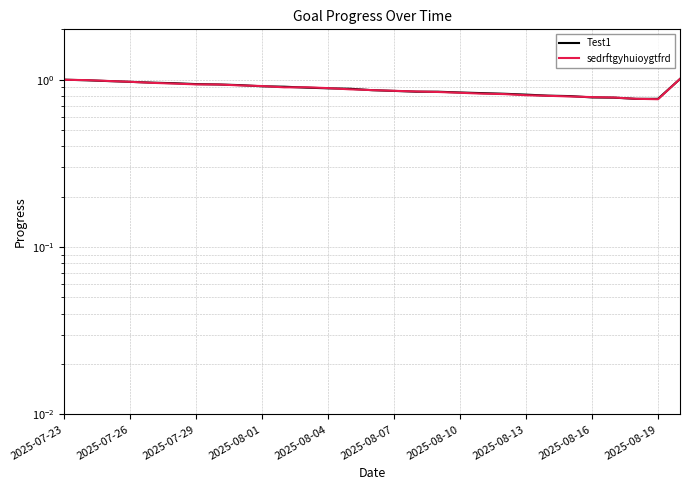

Does the chart display data point markers on the line(s)?

No